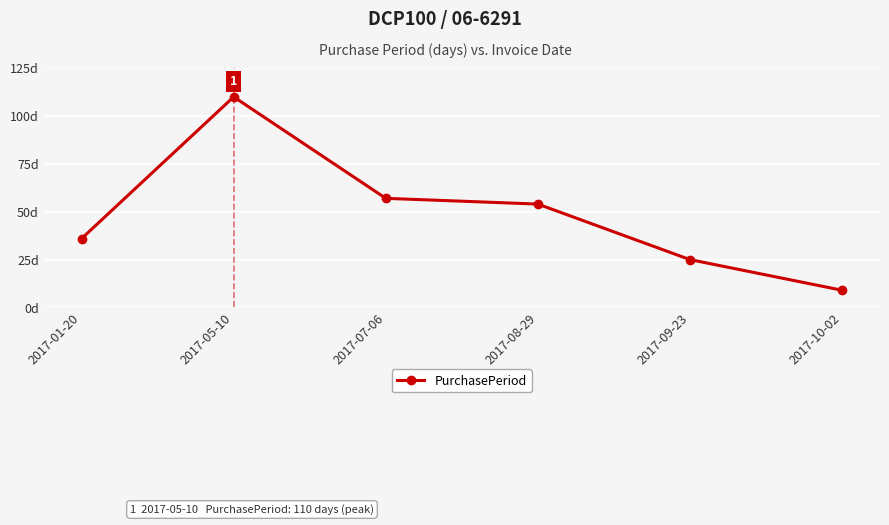

Reading left to right, transcribe all the data shown in this chart.

2017-01-20=36	2017-05-10=110	2017-07-06=57	2017-08-29=54	2017-09-23=25	2017-10-02=9